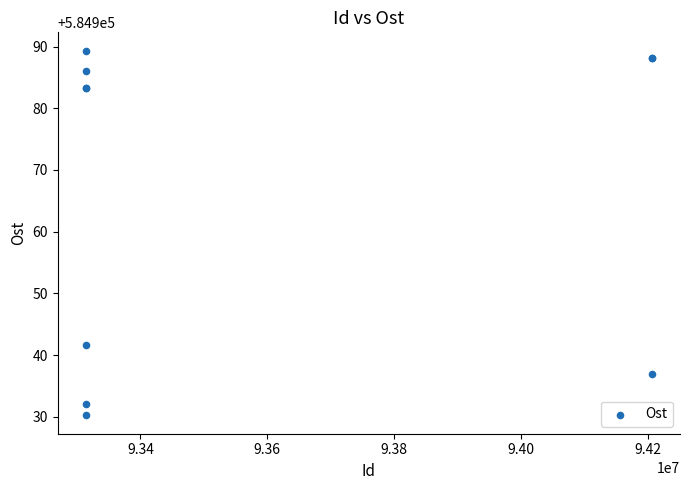

What Y value in the scatter plot is closest to 584959?

584941.6